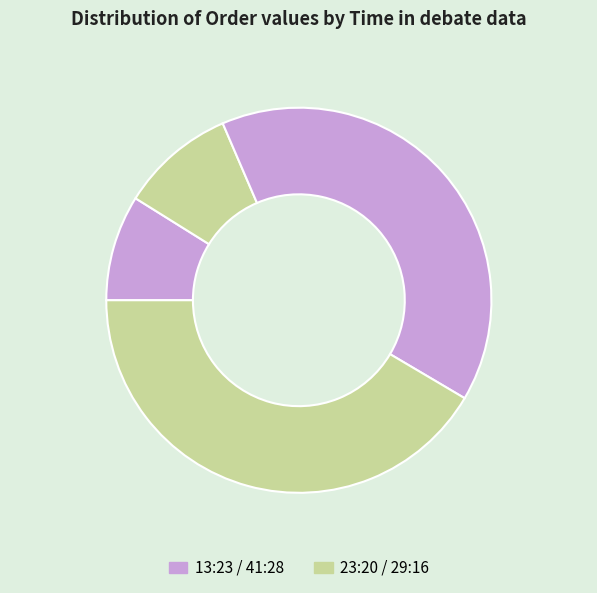

How many slices are in this pie chart?

4